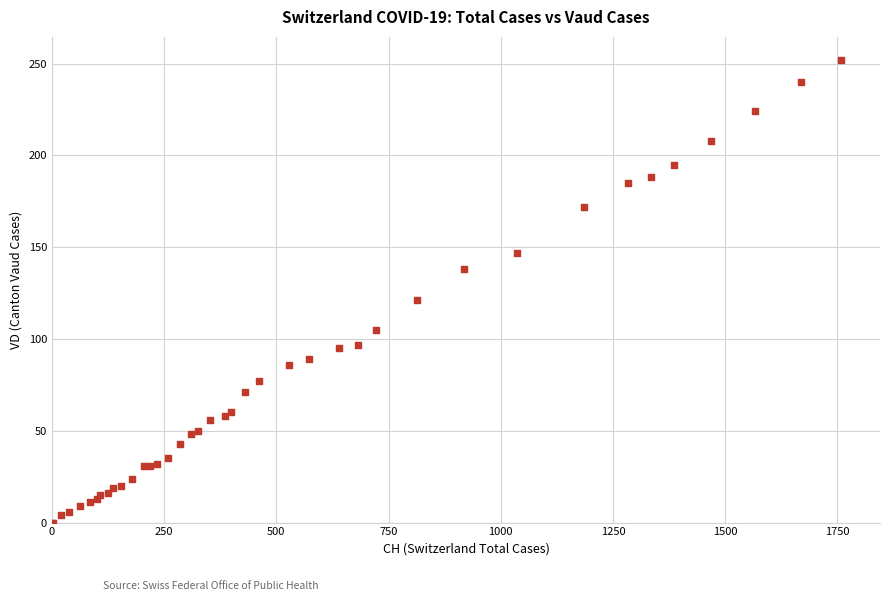

What Y value in the scatter plot is closest to 126?

121